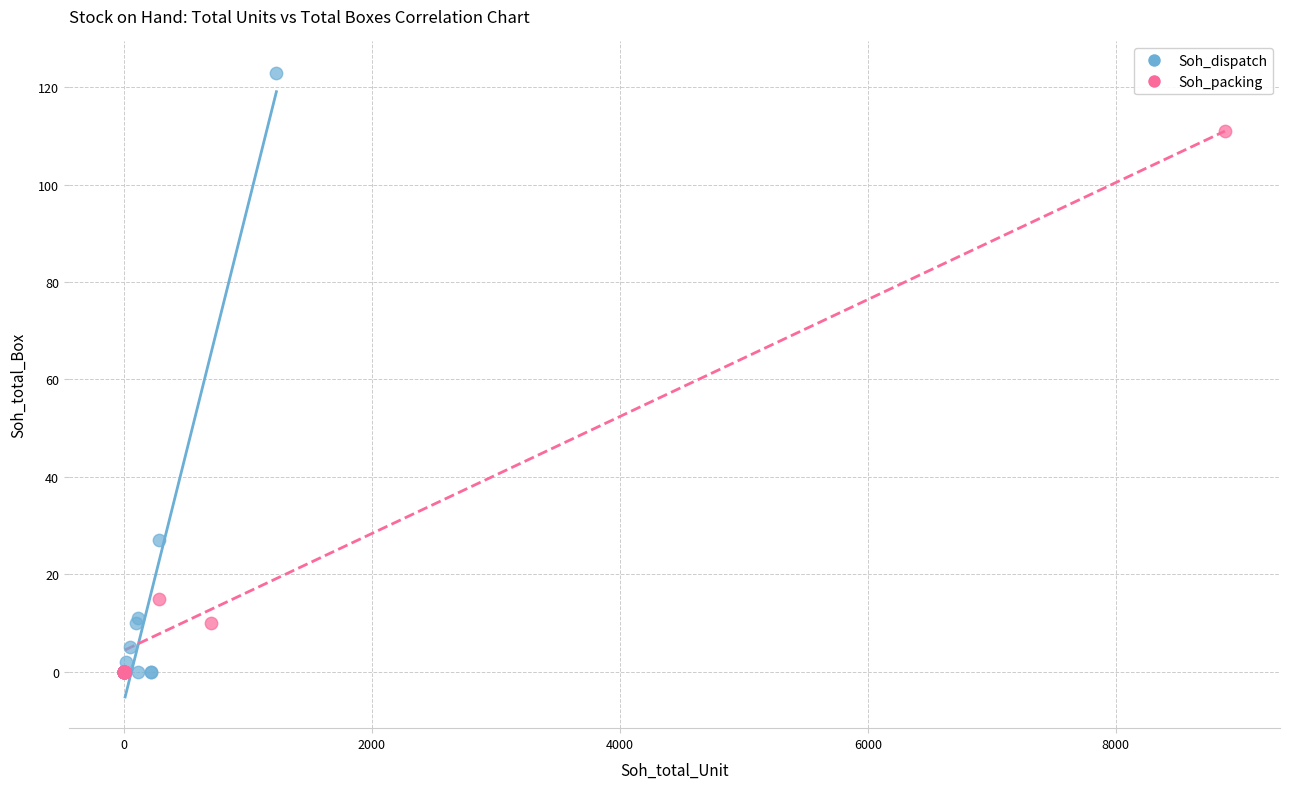

Which series has the widest spread of Y values?

Soh_dispatch